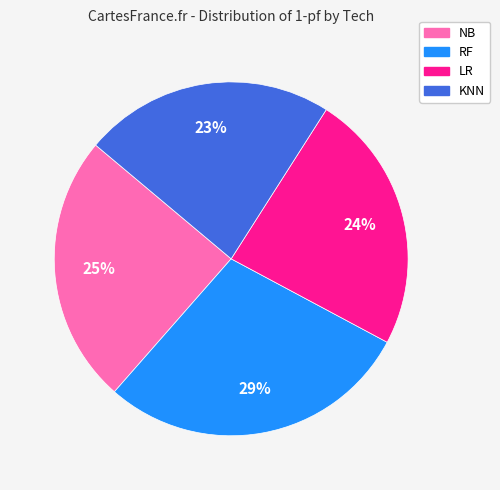

What percentage is the KNN slice, to the nearest percent?

23%